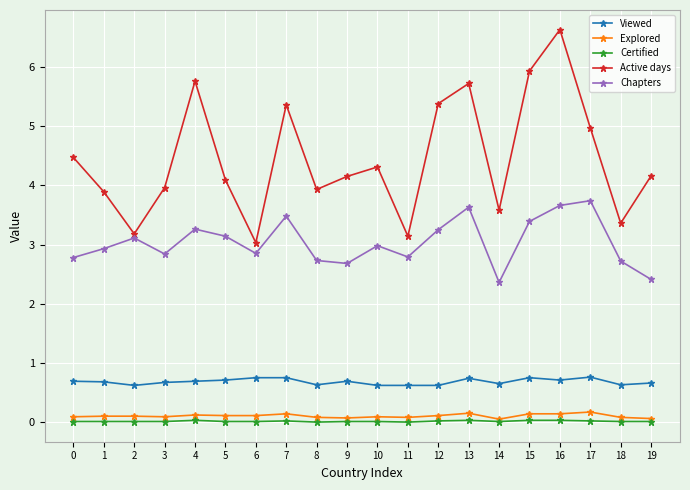

True or false: Viewed and Certified intersect in this chart.

False